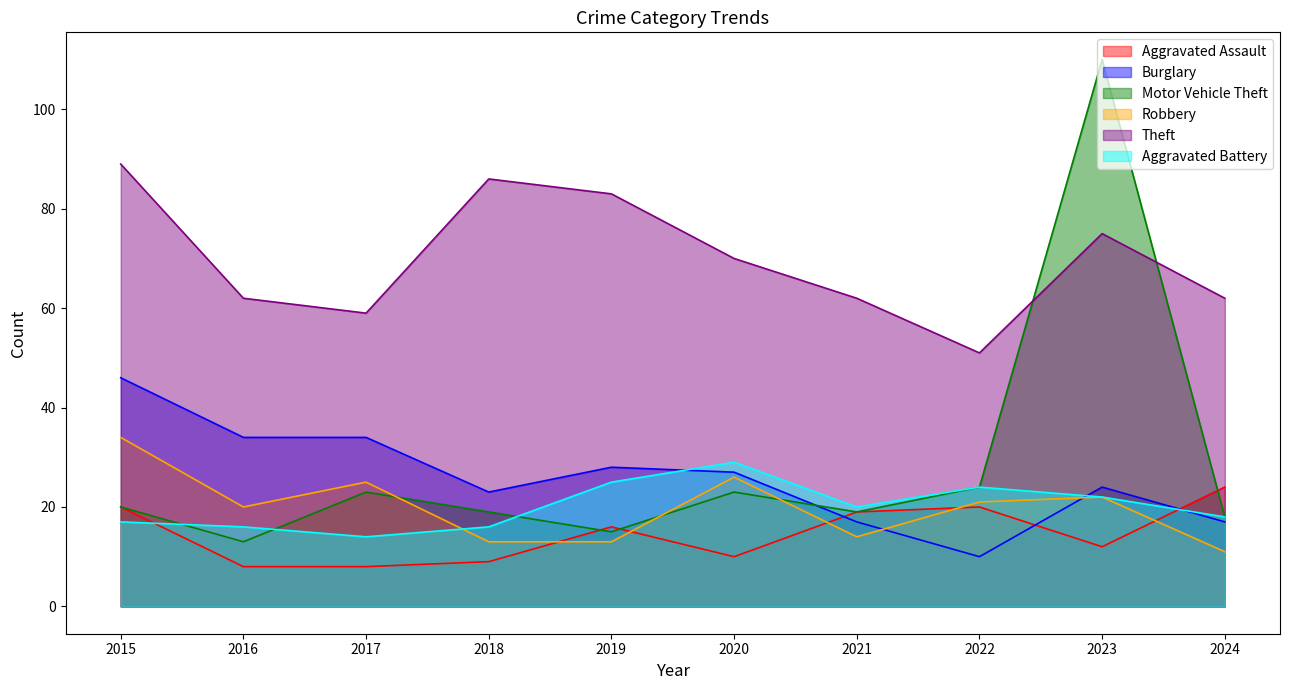

What is the average value of the Aggravated Assault series?

15